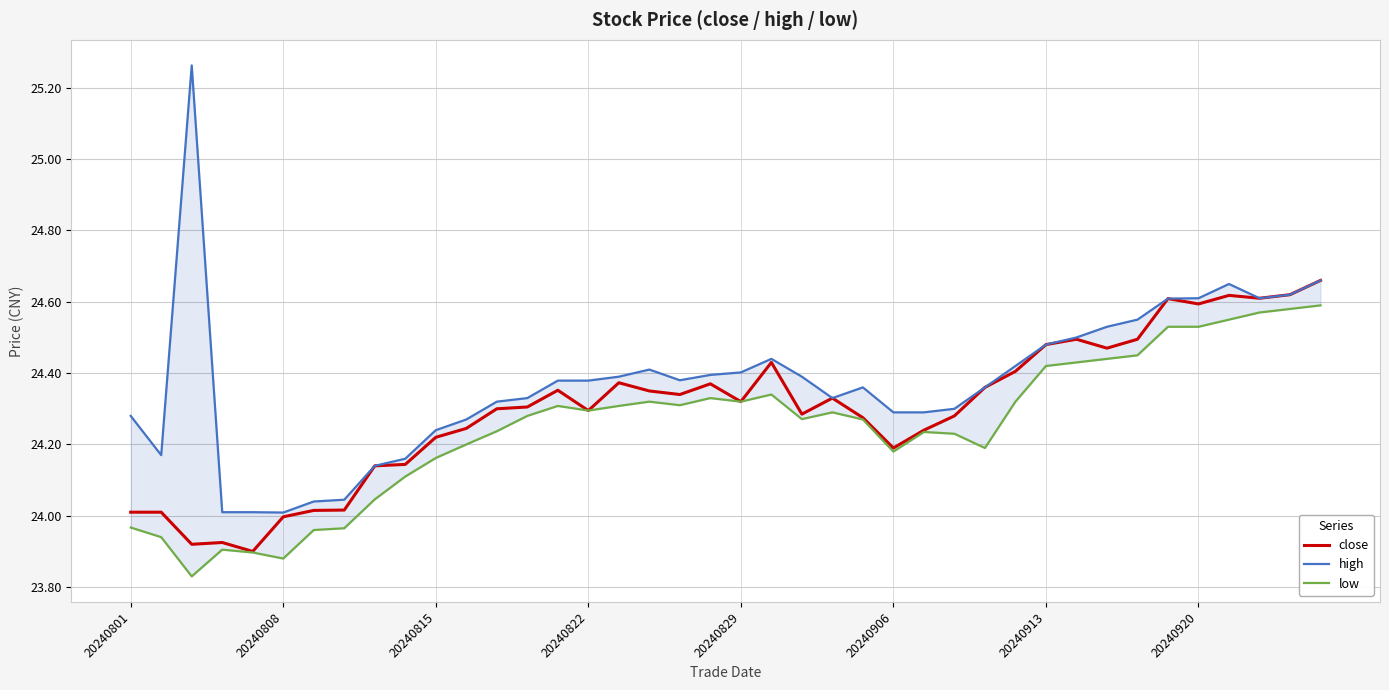

Is it true that high equals 6.0 at 19?

False